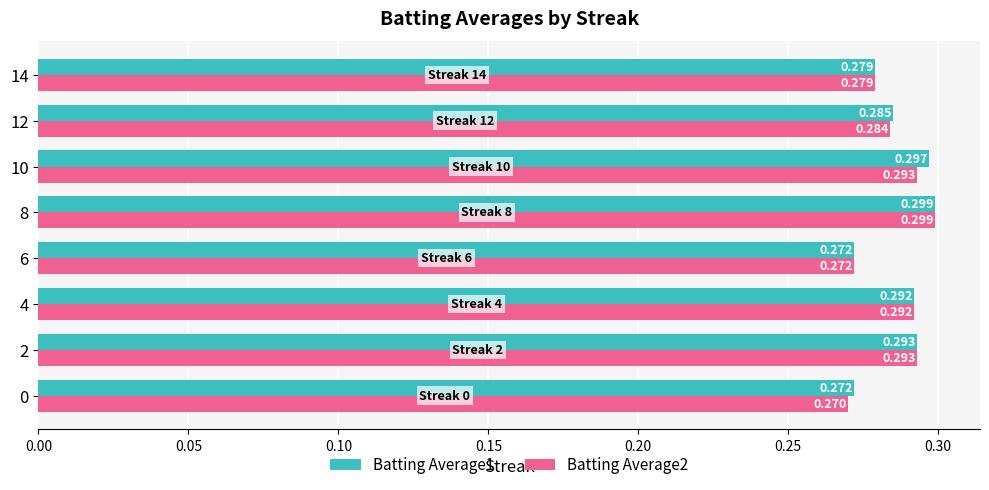

What are all the series names shown in the legend?

Batting Average1, Batting Average2